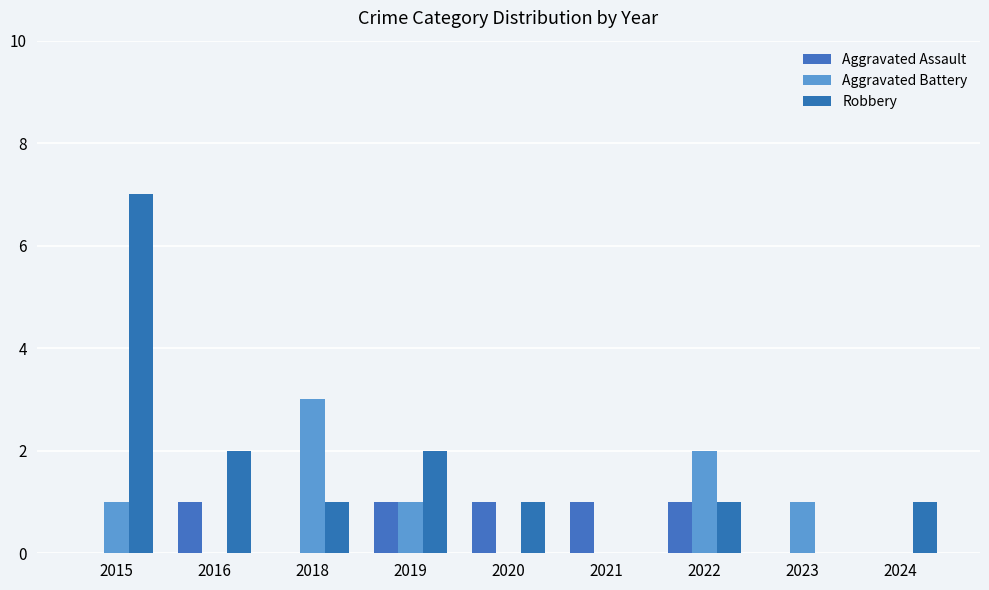

Is the value of Robbery at 2015 greater than the value of Aggravated Assault at 2024?

Yes